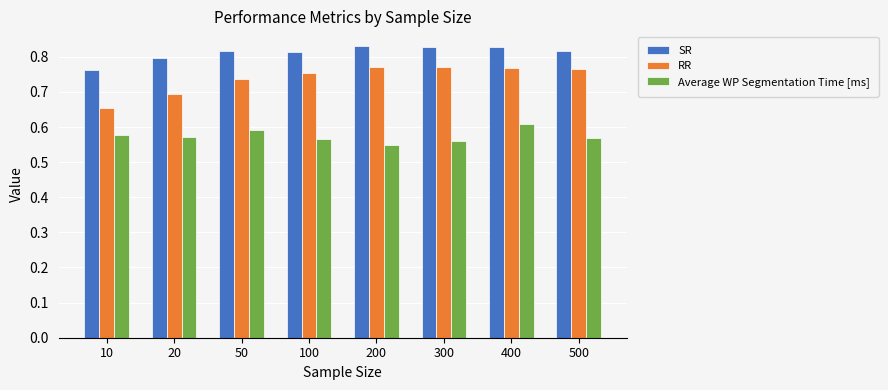

Rank the series by their average value, from highest to lowest.

SR, RR, Average WP Segmentation Time [ms]